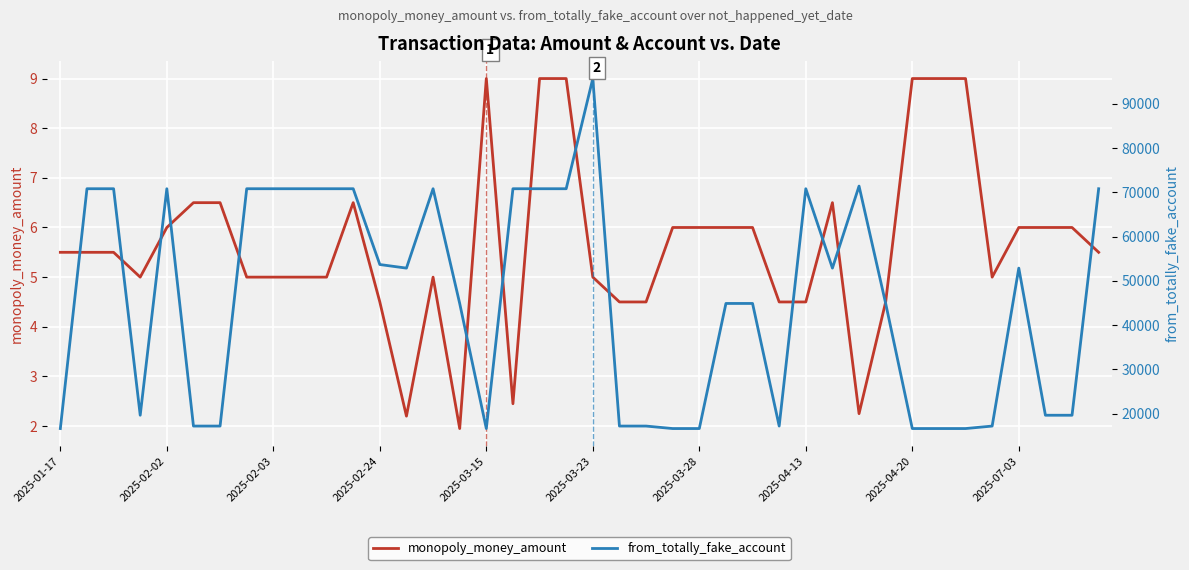

What is the highest value of the monopoly_money_amount series?

9.0